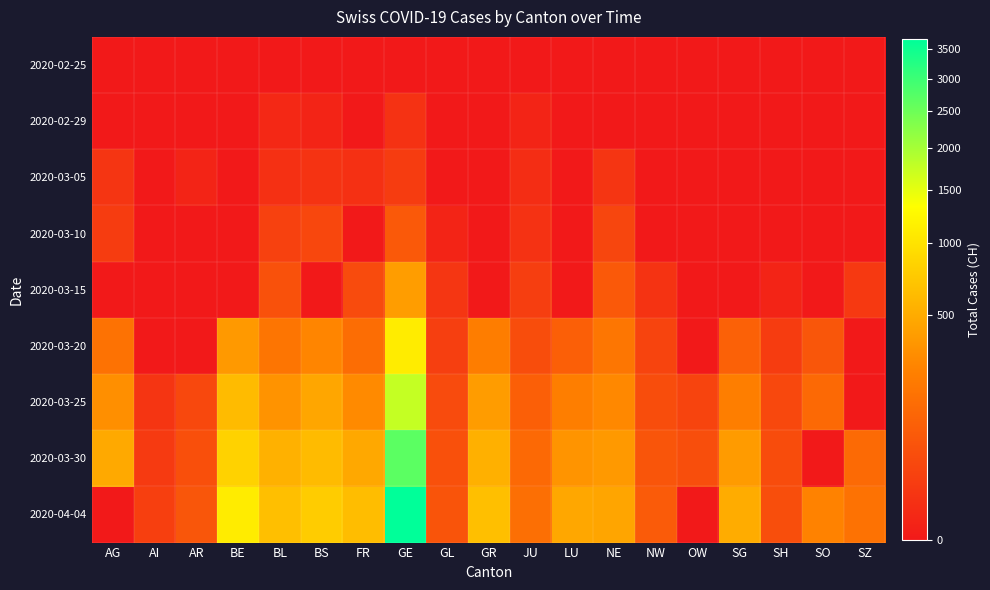

Count the number of categories in the chart.

19